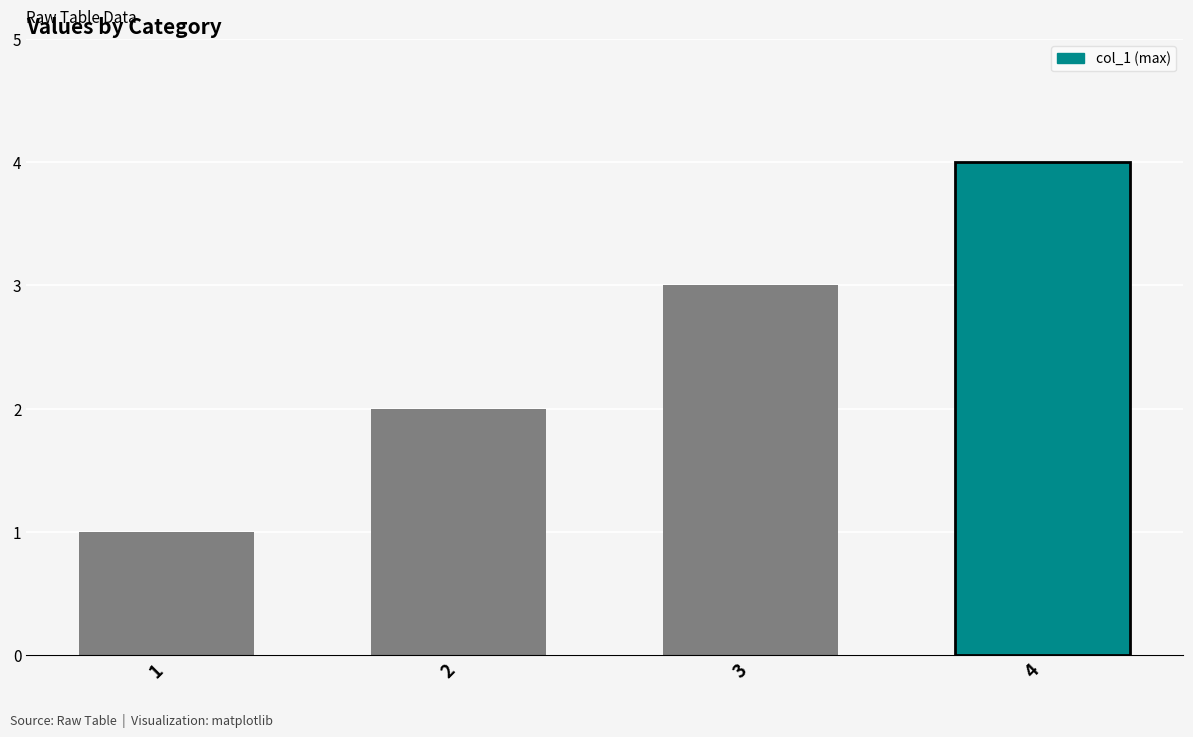

What is the change in value from 1 to 4?

+3